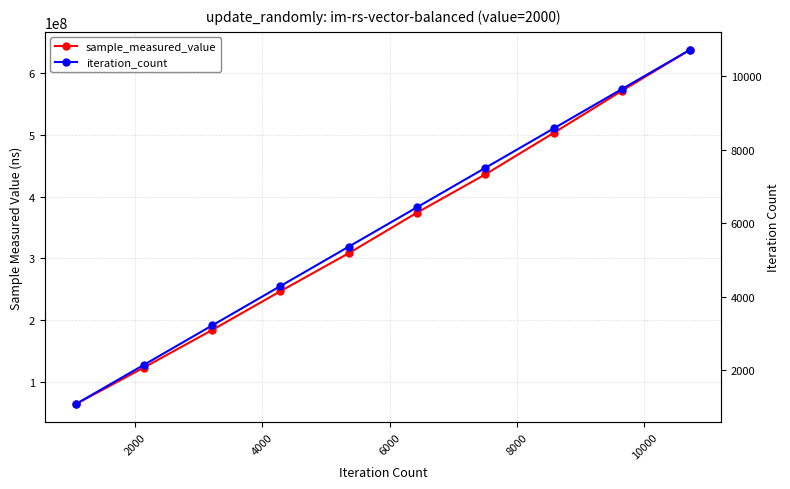

Which series has the widest spread of values?

sample_measured_value